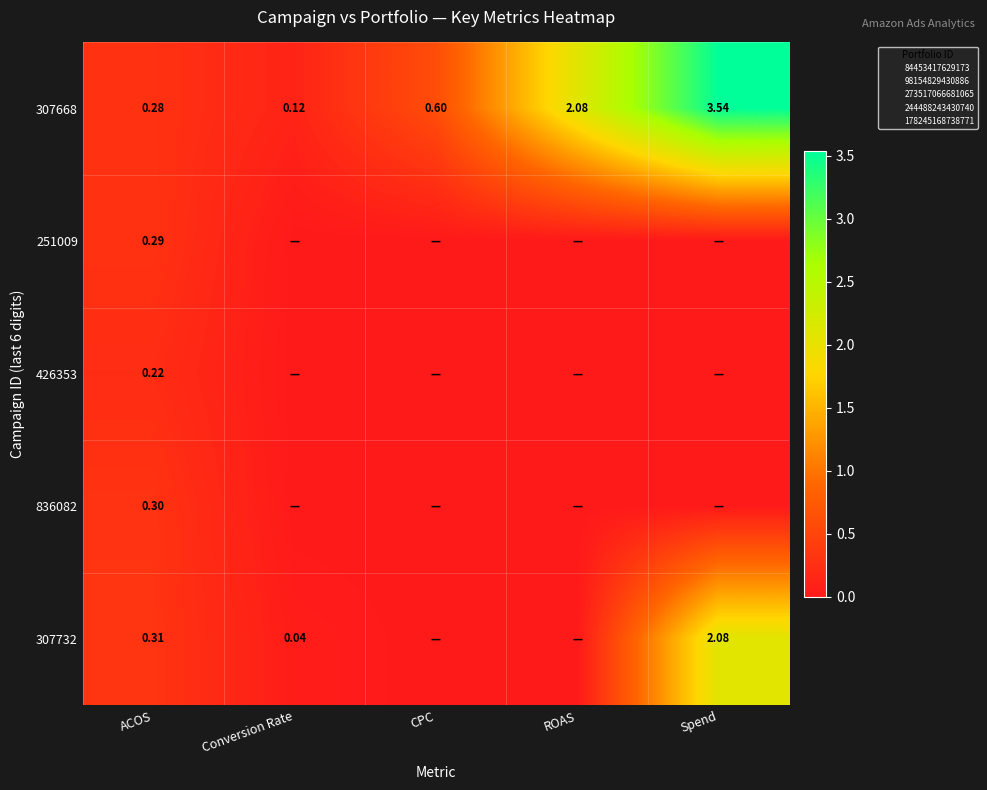

At how many categories does at least one series exceed 1?

2